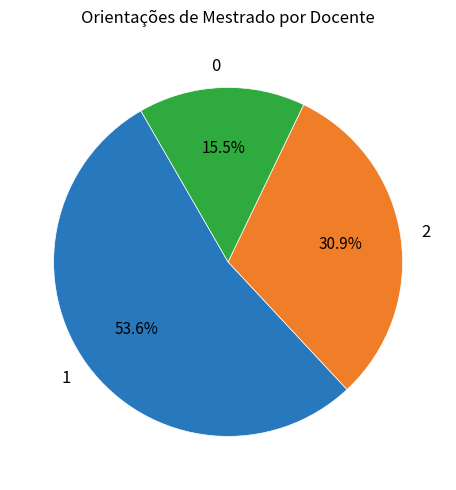

What is the ratio of the value at 2 to the value at 1?

0.6